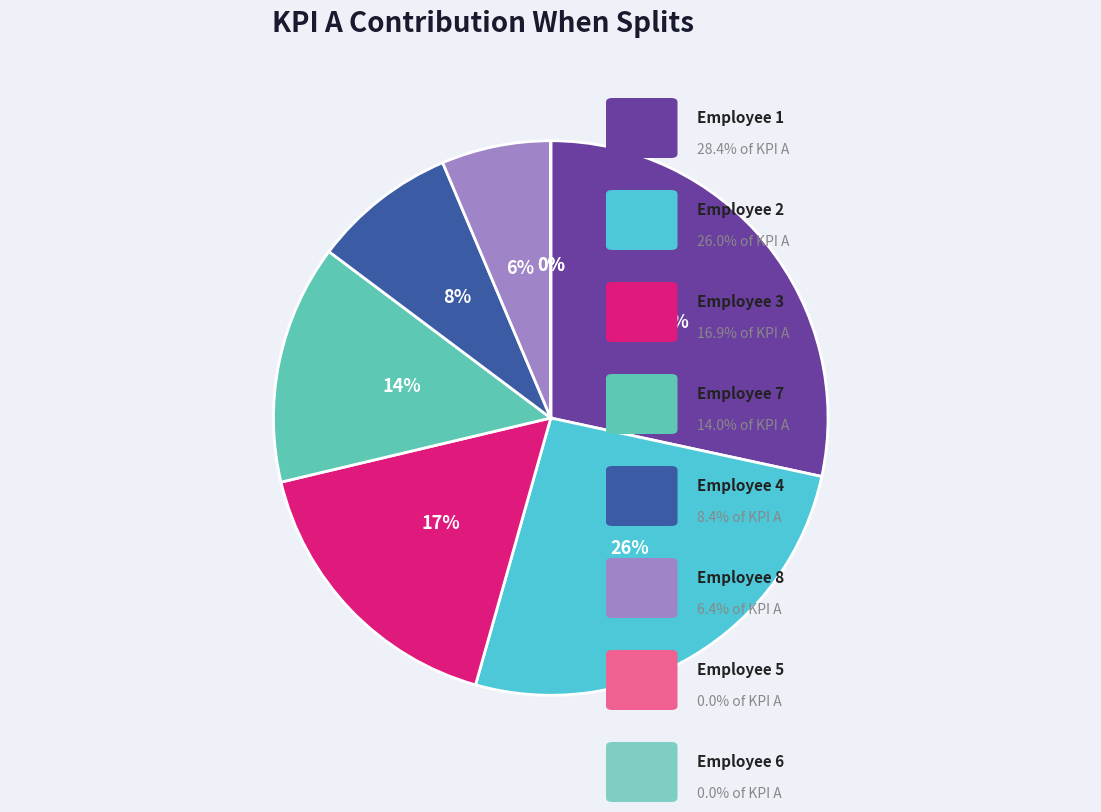

What percentage is NOT represented by Employee 5?

100.0%